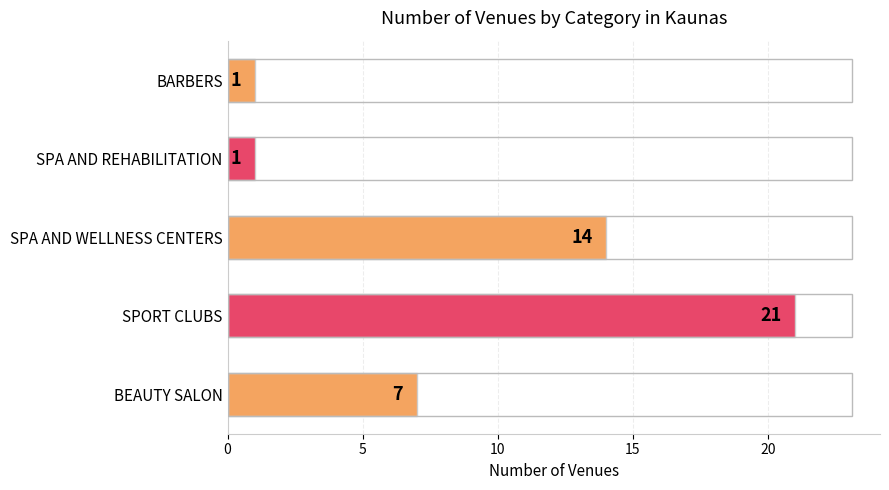

How many bars are there in total?

5